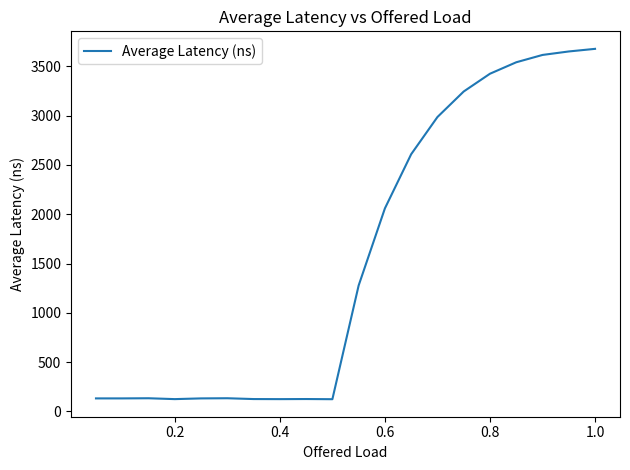

What is the difference between the maximum and minimum values?

3555.6